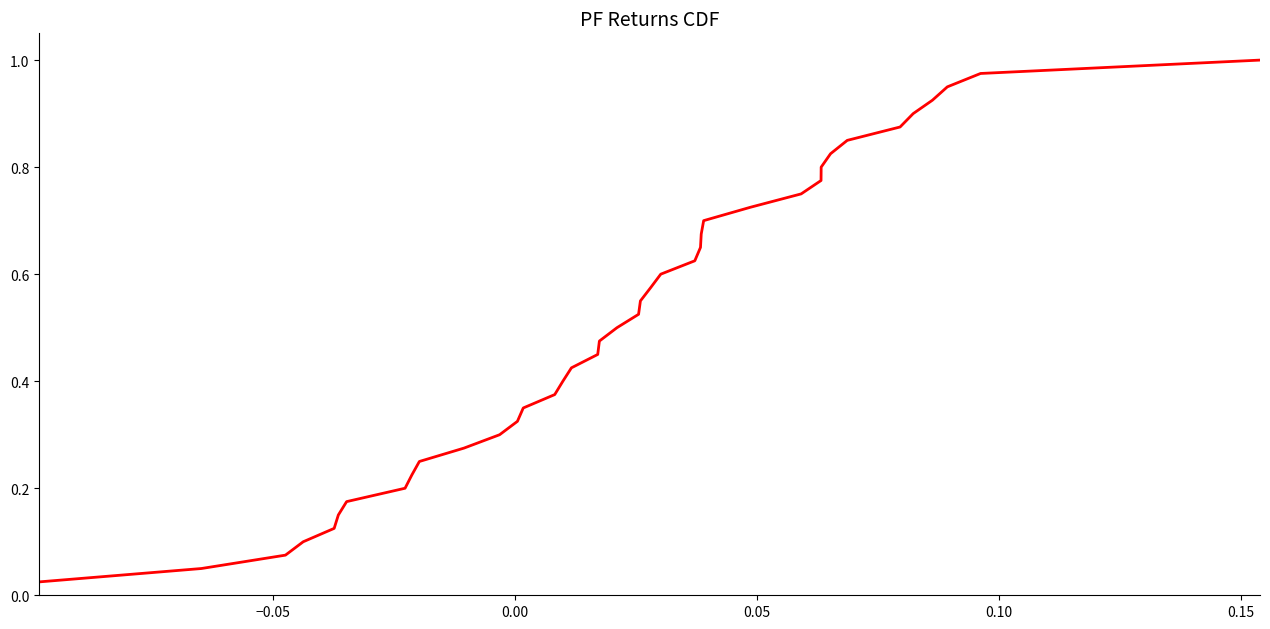

Reading right to left, what are all the values shown in this chart?

1.0	1.0	0.9	0.9	0.9	0.9	0.8	0.8	0.8	0.8	0.8	0.7	0.7	0.7	0.7	0.6	0.6	0.6	0.6	0.5	0.5	0.5	0.5	0.4	0.4	0.4	0.3	0.3	0.3	0.3	0.2	0.2	0.2	0.2	0.1	0.1	0.1	0.1	0.1	0.0